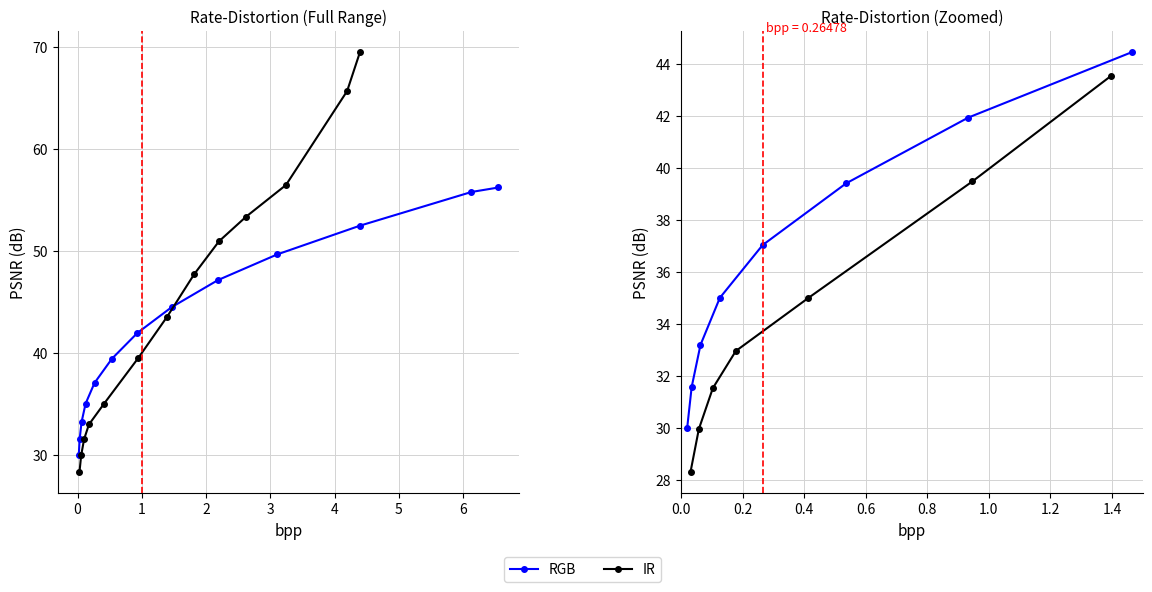

What is the total value across all series at 5?

85.5